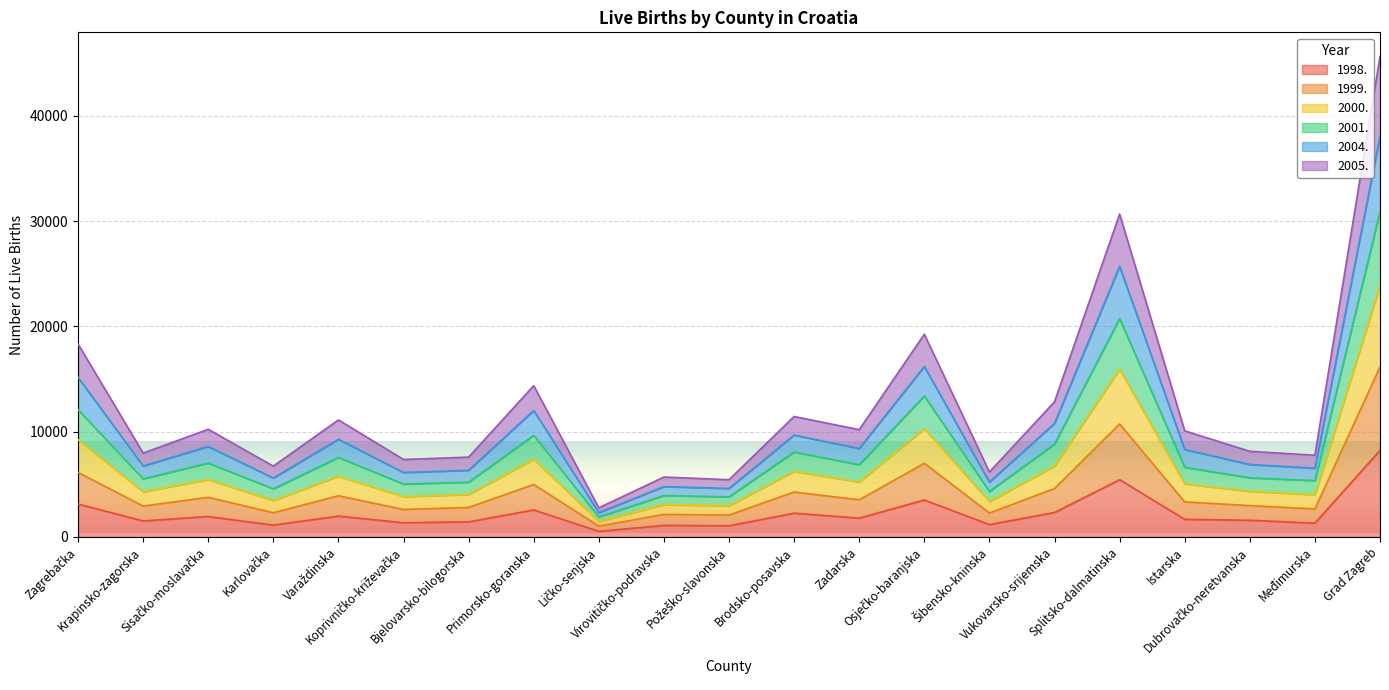

How many series are shown in this chart?

6